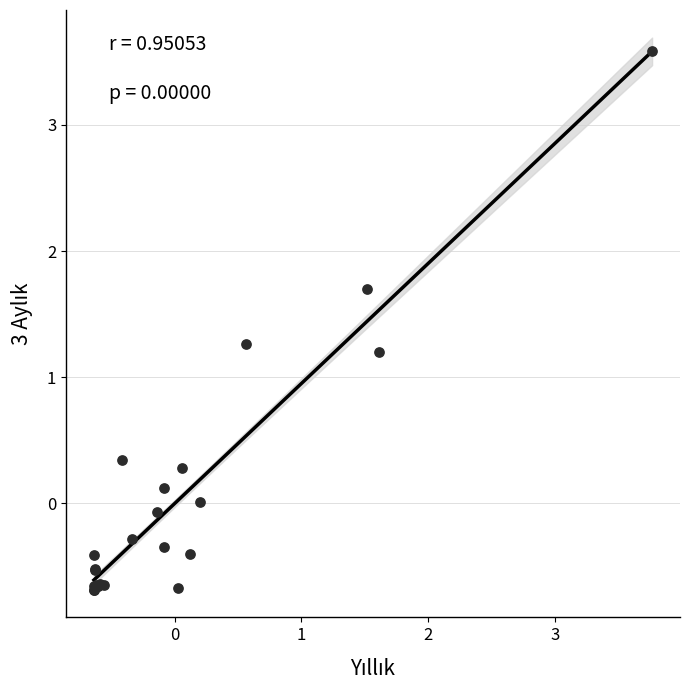

What Y value in the scatter plot is closest to 1?

1.2